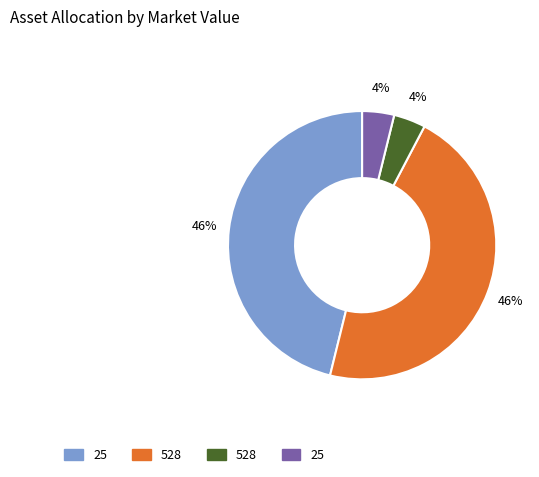

Does any single category account for the majority?

No